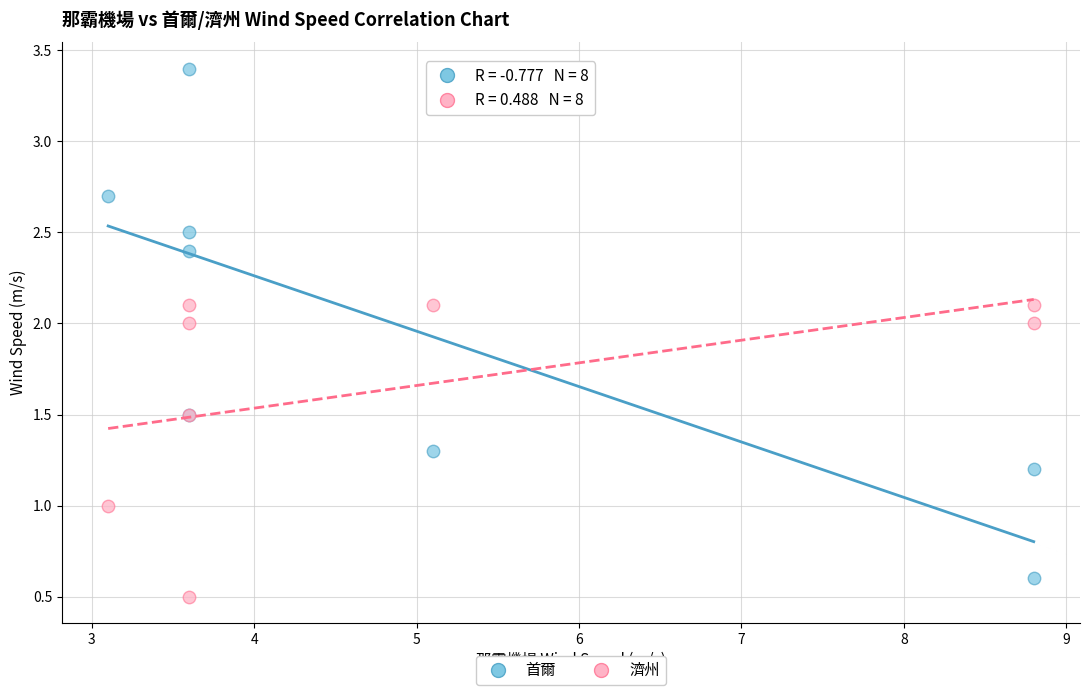

Which series reaches the maximum Y coordinate?

首爾